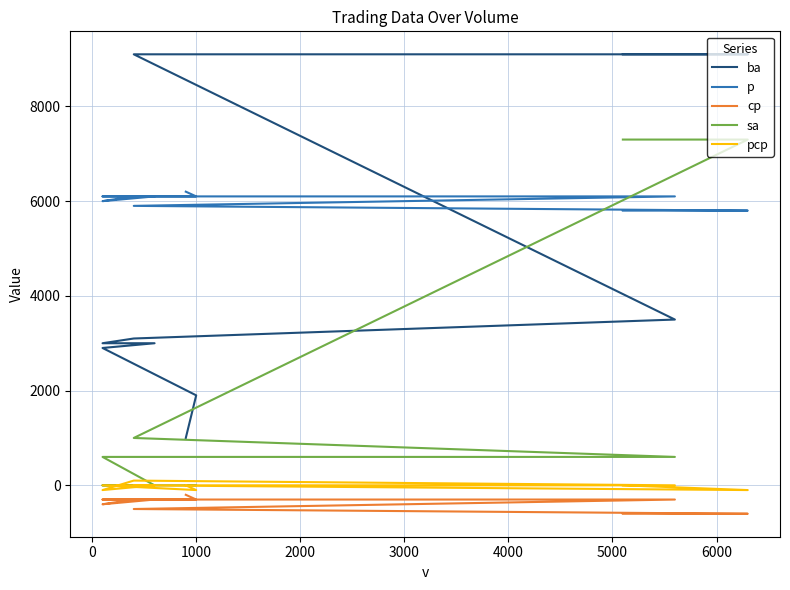

Reading left to right, what are all the values shown in this chart?

ba: 9100	9100	9100	3500	3100	3000	3000	2900	1900	1000
p: 5800	5800	5900	6100	6100	6000	6100	6100	6100	6200
cp: -600	-600	-500	-300	-300	-400	-300	-300	-300	-200
sa: 7300	7300	1000	600	600	600	0	0	0	0
pcp: 0	-100	0	0	100	-100	0	0	-100	0